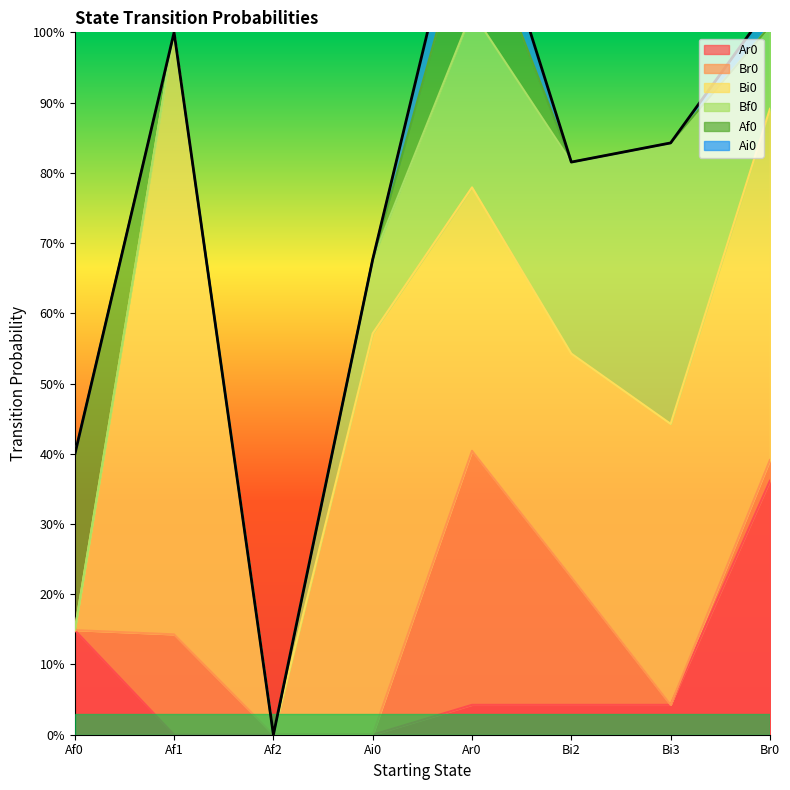

True or false: Ai0 has a value of 0.1 at Ar0.

True